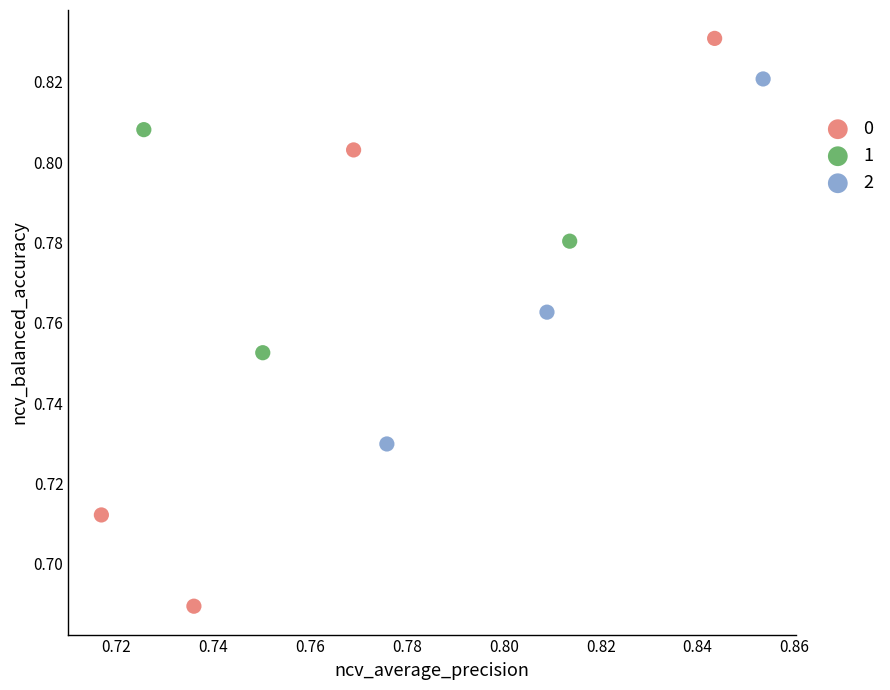

Which series reaches the minimum Y coordinate?

0